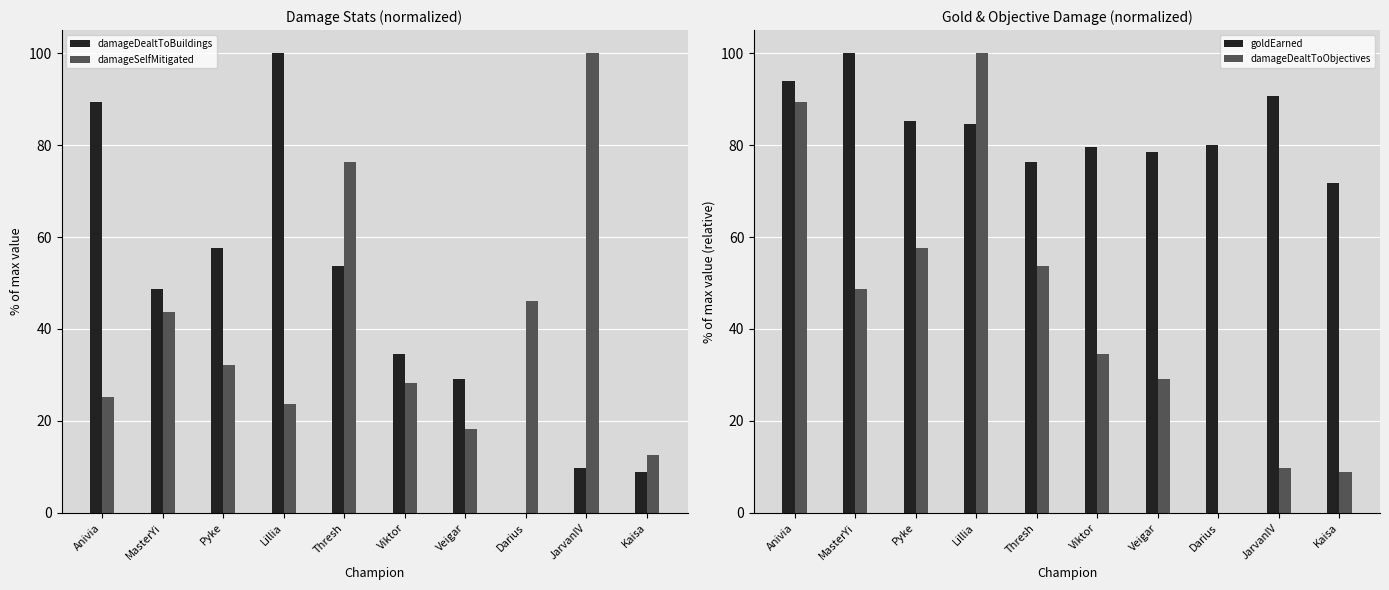

What is the approximate value of damageSelfMitigated at Veigar?

18.2